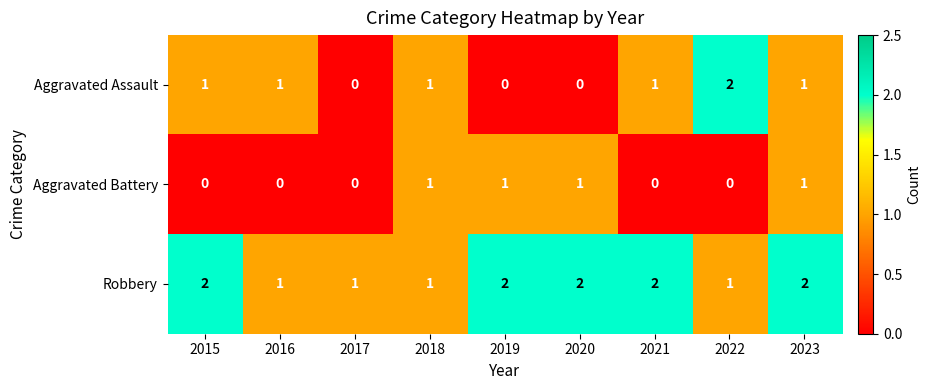

Reading left to right, list all the values displayed in this chart.

Aggravated Assault: 1	1	0	1	0	0	1	2	1
Aggravated Battery: 0	0	0	1	1	1	0	0	1
Robbery: 2	1	1	1	2	2	2	1	2